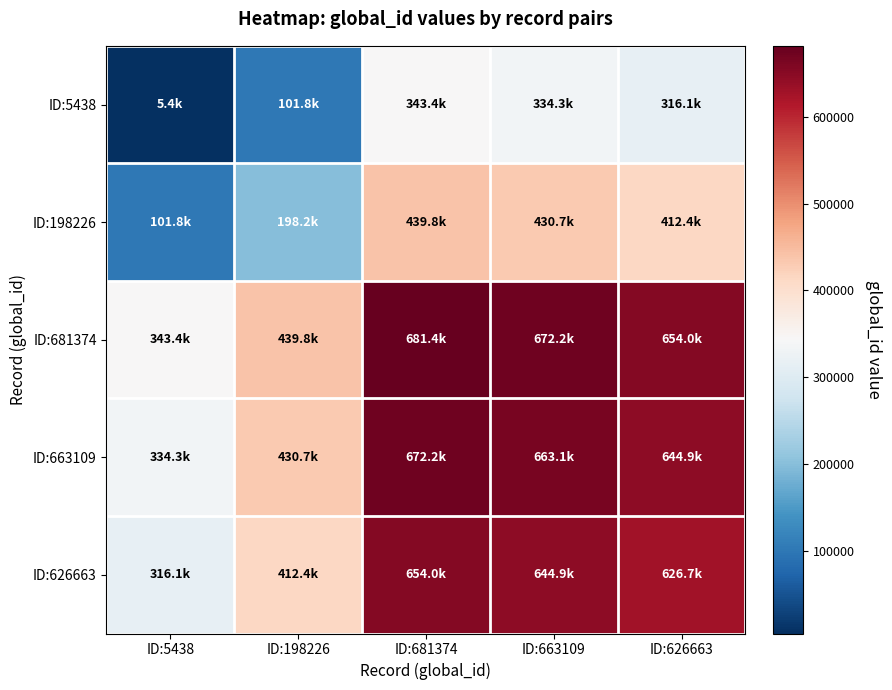

Reading left to right, list all the values displayed in this chart.

ID:5438: ID:5438=5438.0	ID:198226=101832.0	ID:681374=343406.0	ID:663109=334273.5	ID:626663=316050.5
ID:198226: ID:5438=101832.0	ID:198226=198226.0	ID:681374=439800.0	ID:663109=430667.5	ID:626663=412444.5
ID:681374: ID:5438=343406.0	ID:198226=439800.0	ID:681374=681374.0	ID:663109=672241.5	ID:626663=654018.5
ID:663109: ID:5438=334273.5	ID:198226=430667.5	ID:681374=672241.5	ID:663109=663109.0	ID:626663=644886.0
ID:626663: ID:5438=316050.5	ID:198226=412444.5	ID:681374=654018.5	ID:663109=644886.0	ID:626663=626663.0